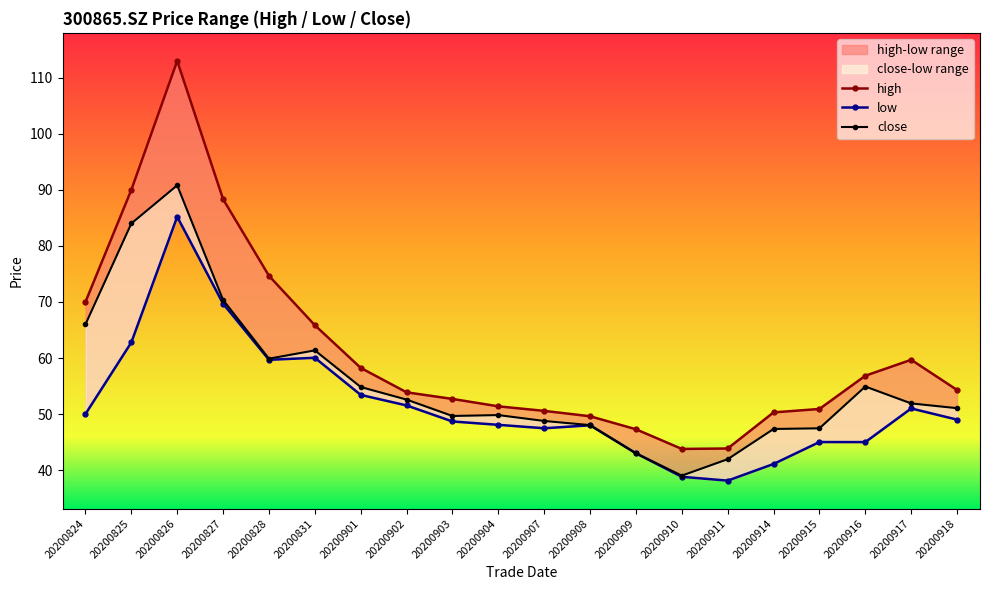

At which label does high first exceed 54?

20200824